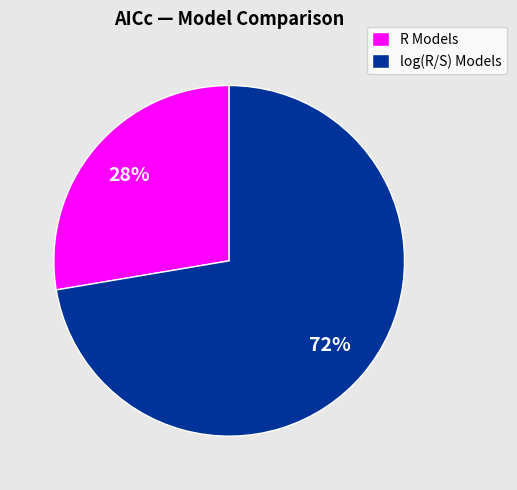

Approximately how many times larger is the value at R Models compared to log(R/S) Models?

0.4